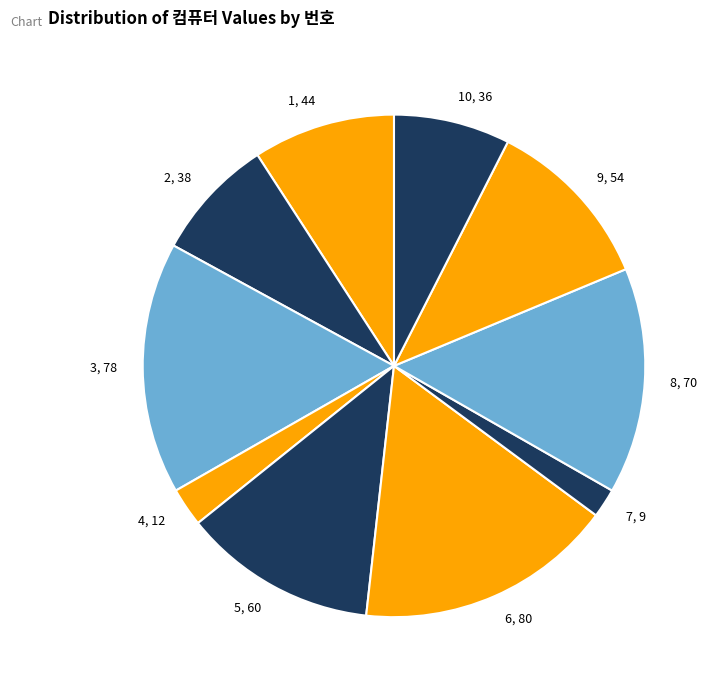

Combined, do 1 and 9 account for over 50%?

No